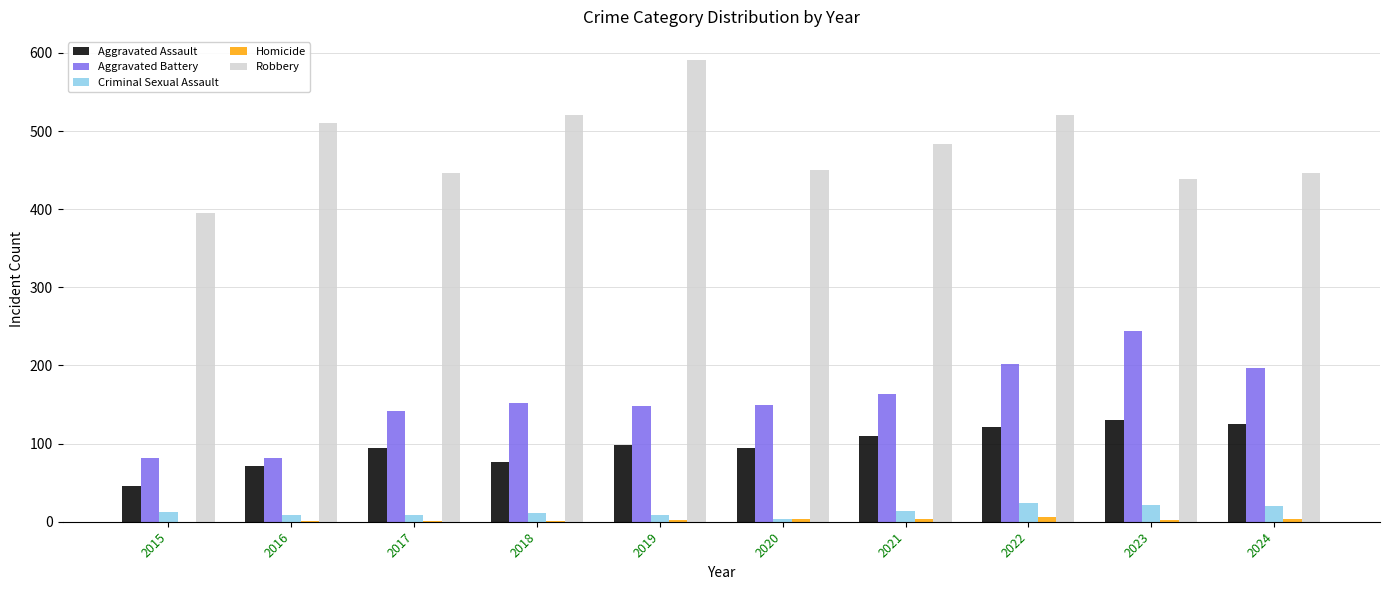

Which category has the highest value across all series?

2019